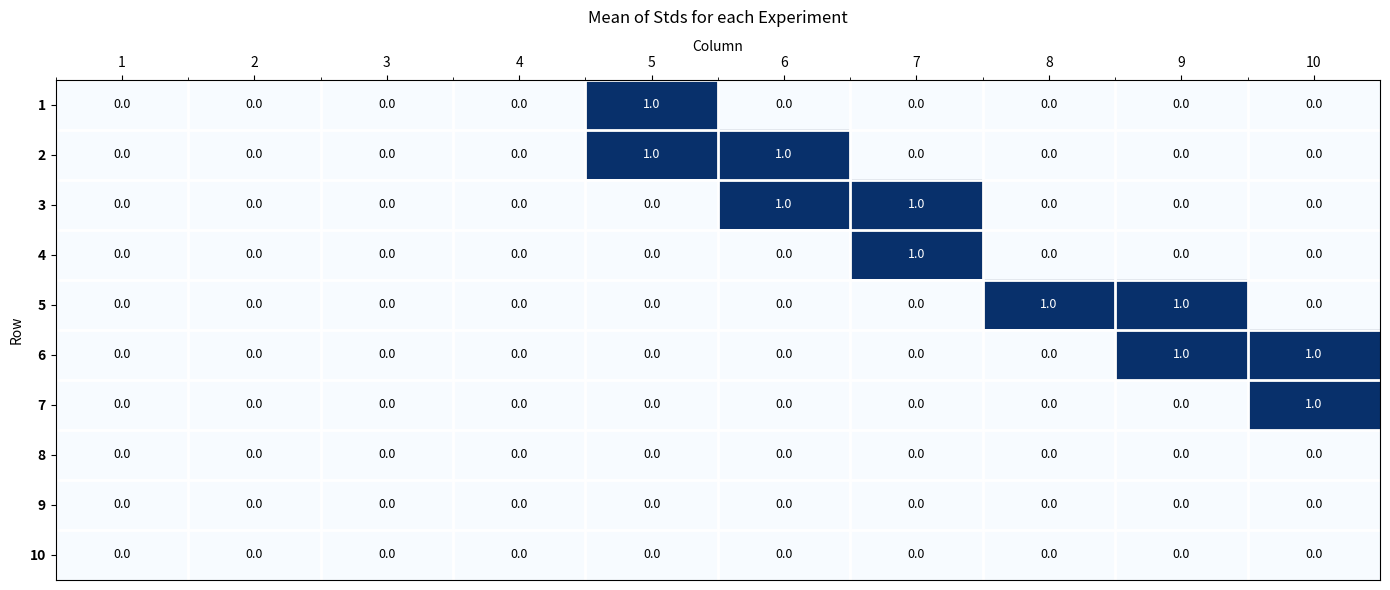

Which category has the highest value in the 1 series?

5